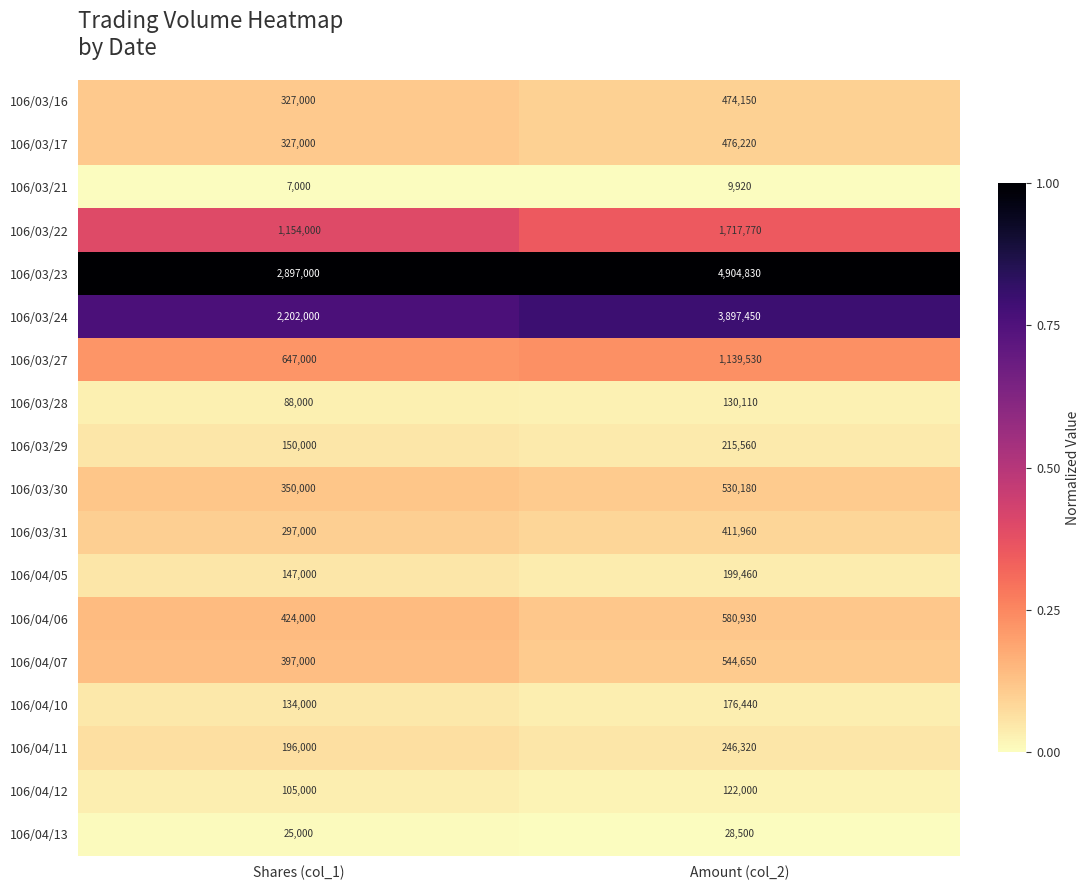

Rank the series by their maximum value, from highest to lowest.

106/03/23, 106/03/24, 106/03/22, 106/03/27, 106/04/06, 106/04/07, 106/03/30, 106/03/17, 106/03/16, 106/03/31, 106/04/11, 106/03/29, 106/04/05, 106/04/10, 106/03/28, 106/04/12, 106/04/13, 106/03/21